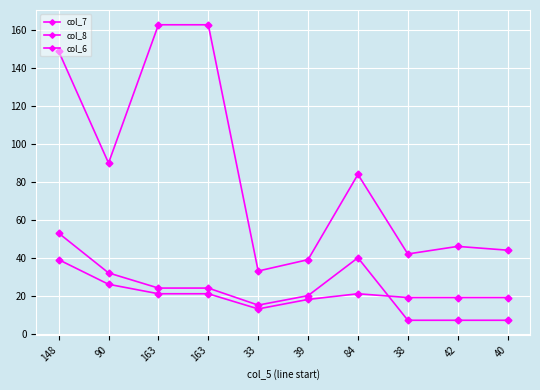

At 40, list the series in order from largest to smallest.

col_7, col_6, col_8